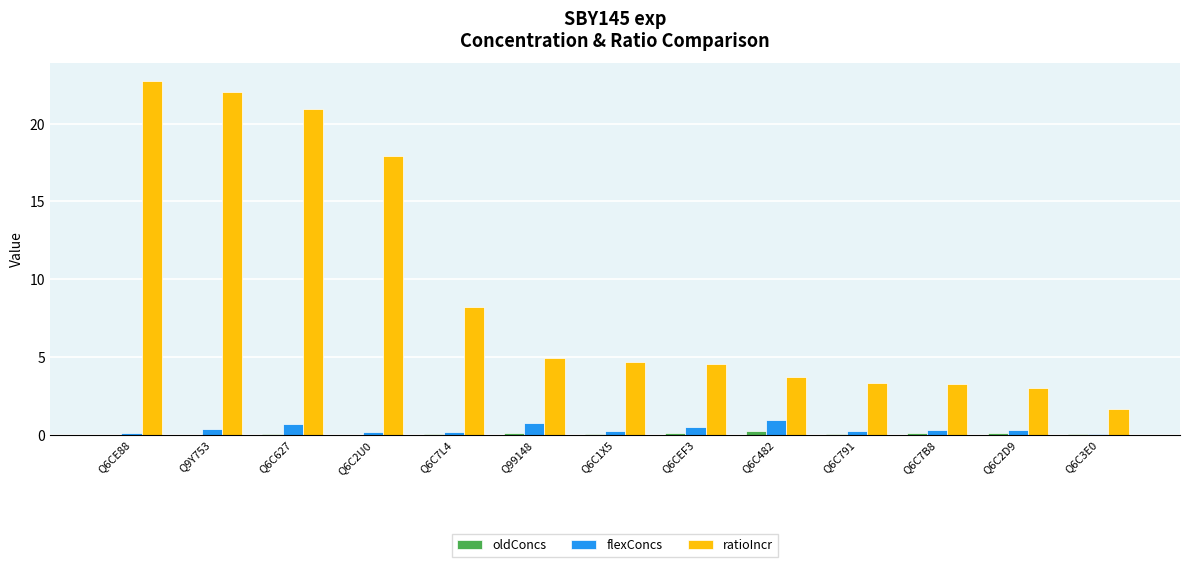

True or false: oldConcs has a value of 0.1 at Q6C2D9.

True